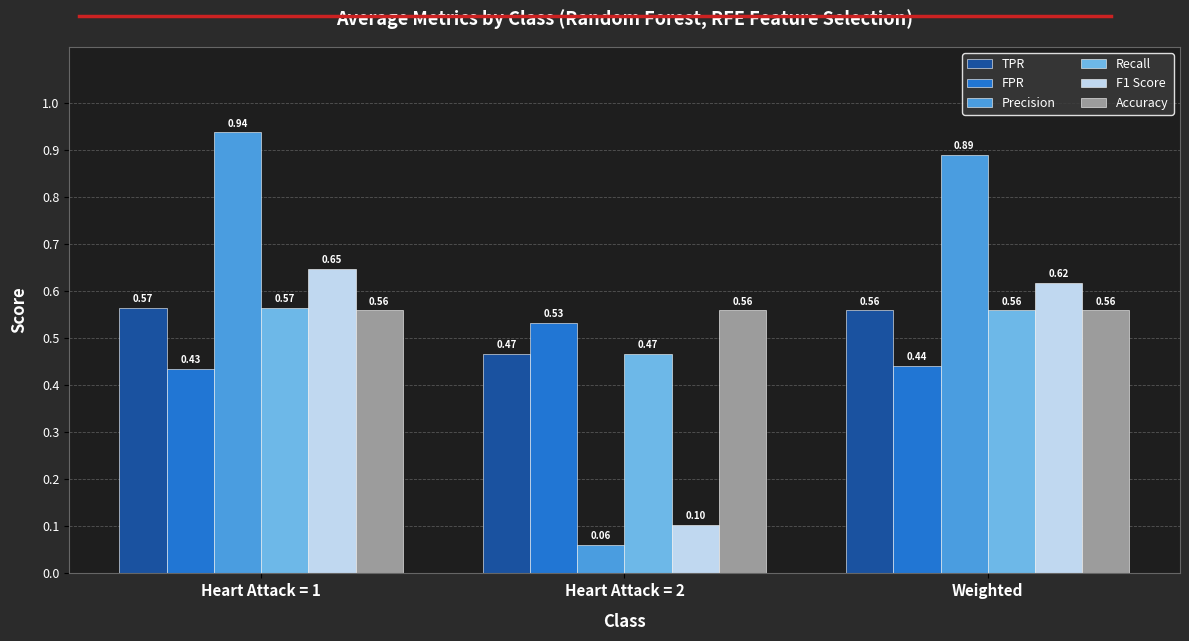

Which series has the widest spread of values?

Precision